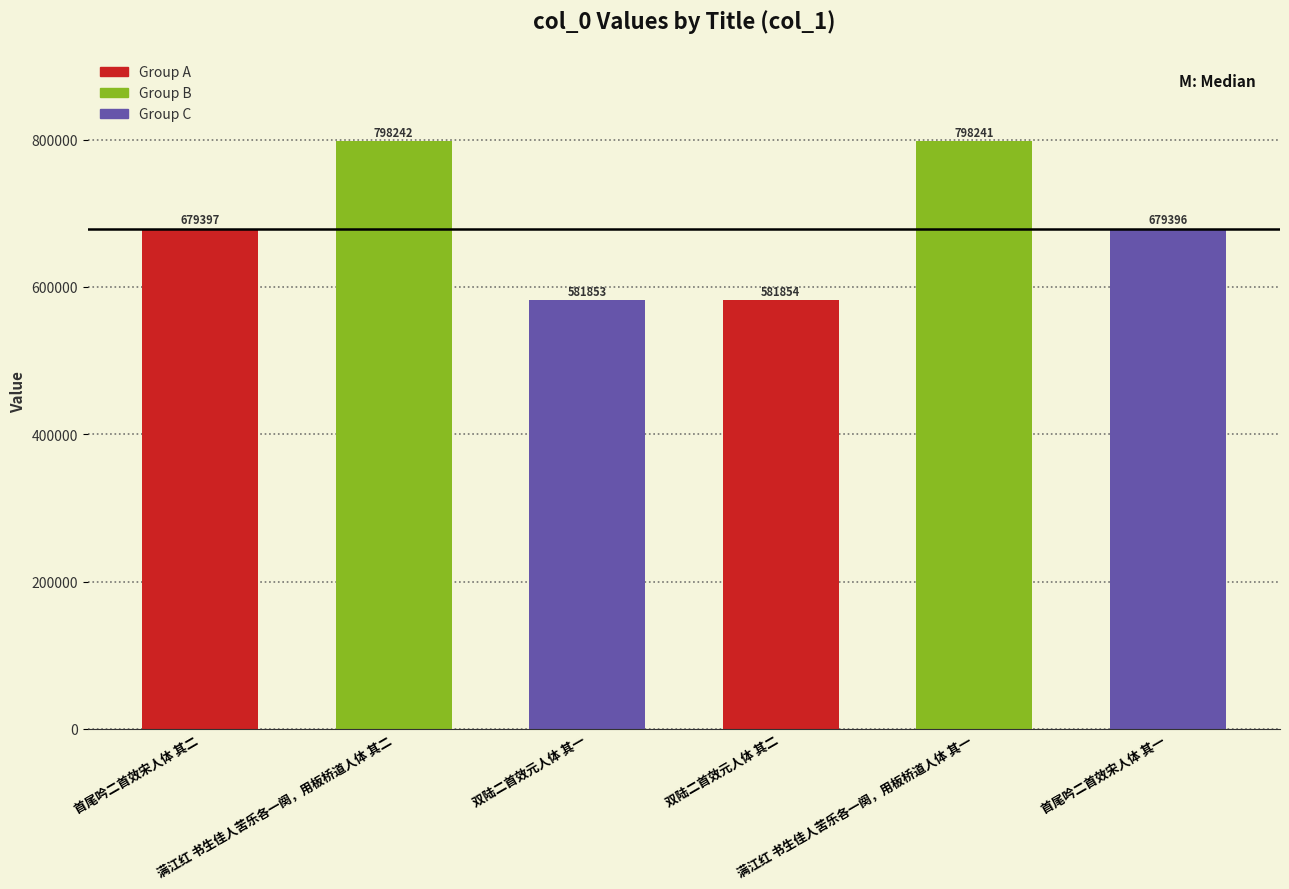

At which category does the chart reach its minimum across all series?

双陆二首效元人体 其一